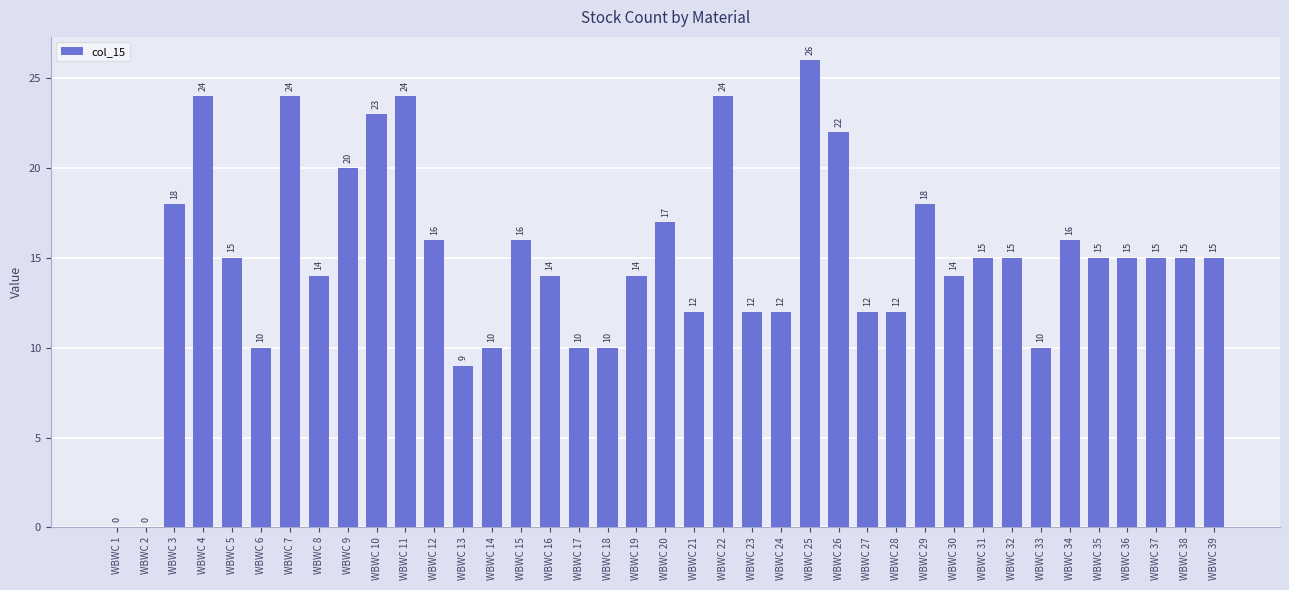

Reading left to right, list all the values displayed in this chart.

0	0	18	24	15	10	24	14	20	23	24	16	9	10	16	14	10	10	14	17	12	24	12	12	26	22	12	12	18	14	15	15	10	16	15	15	15	15	15